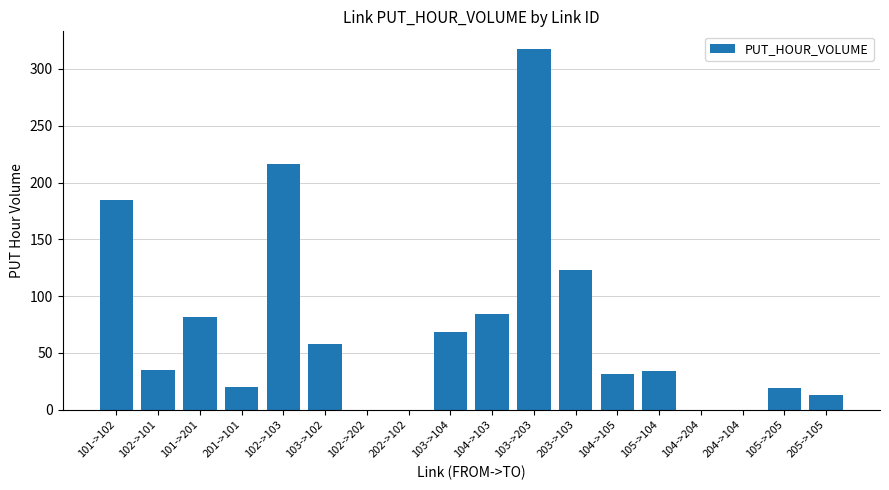

Where is the data nearest to the value 158?

101->102